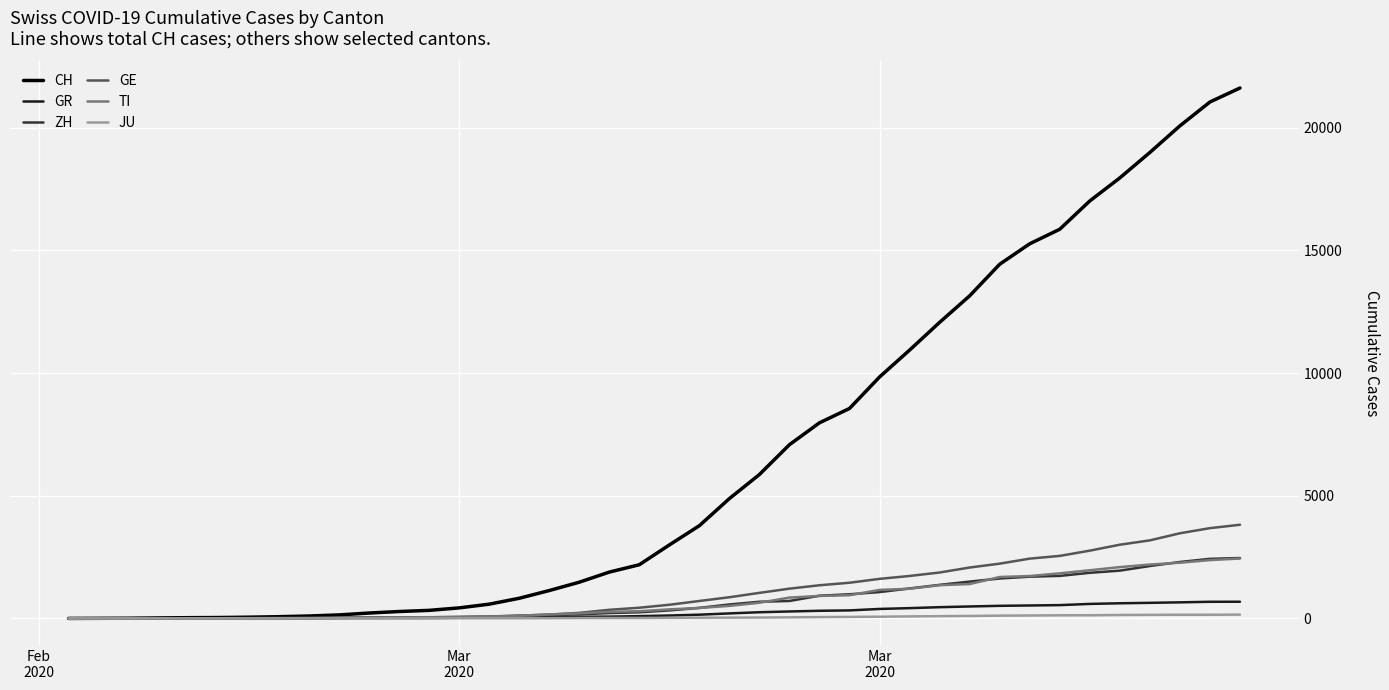

Which series has the largest total across all categories?

CH